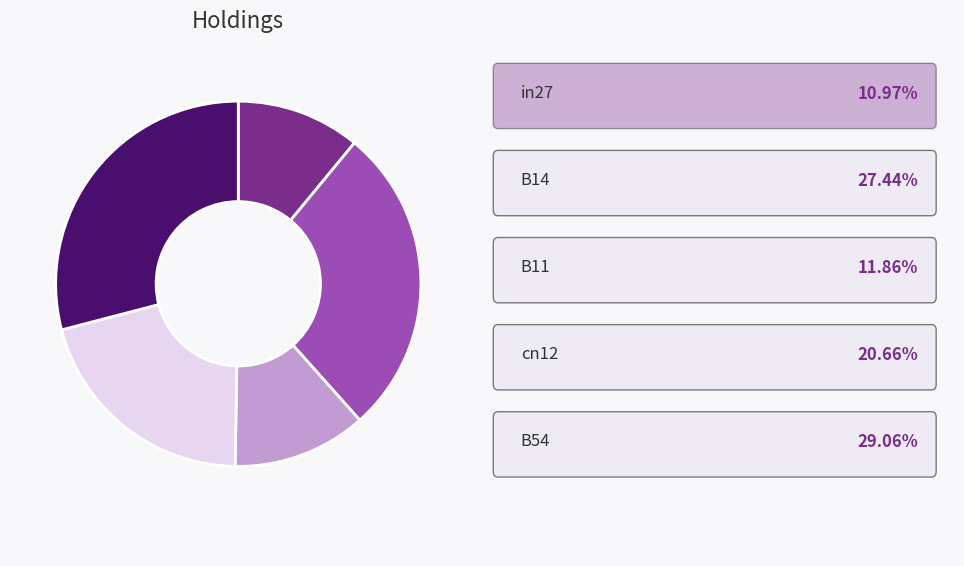

How many slices are in this pie chart?

5